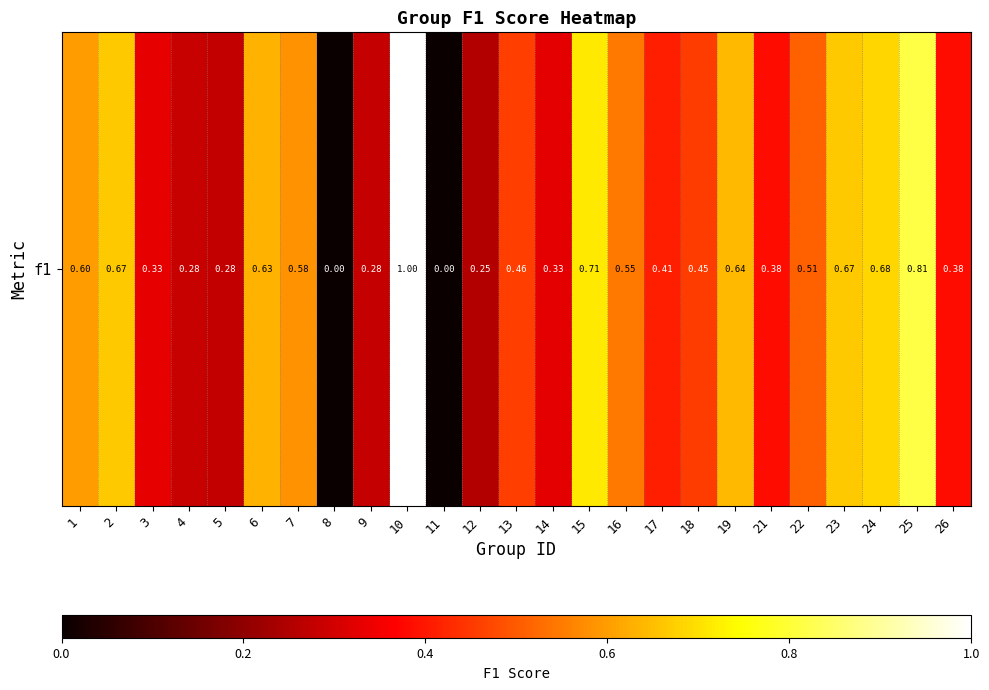

How many distinct data groups are displayed?

1